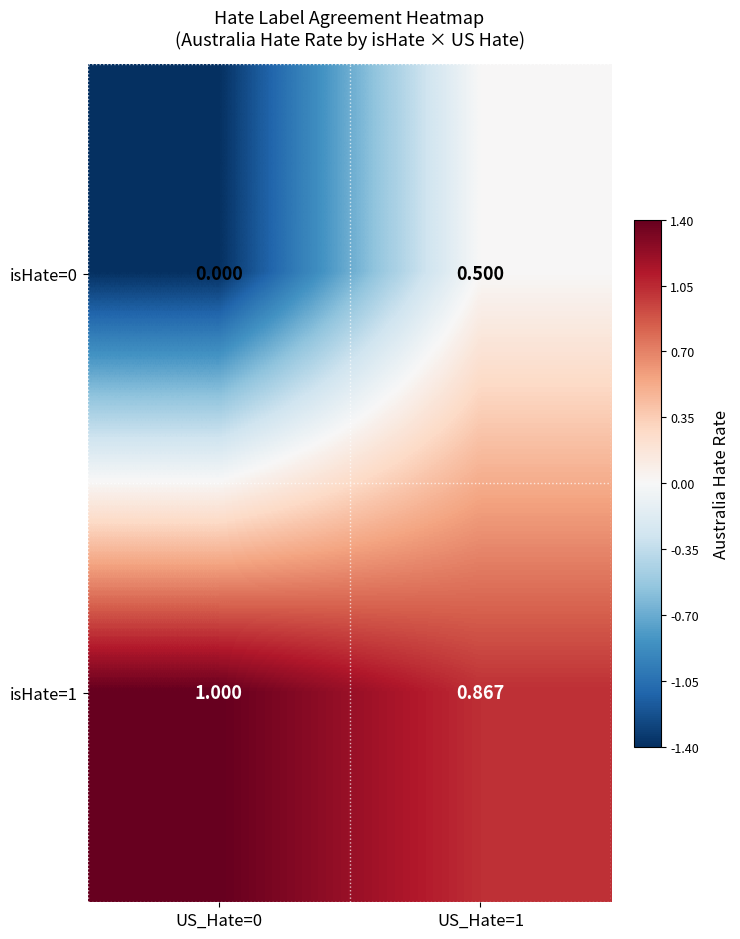

At which category does the chart reach its peak across all series?

US_Hate=0